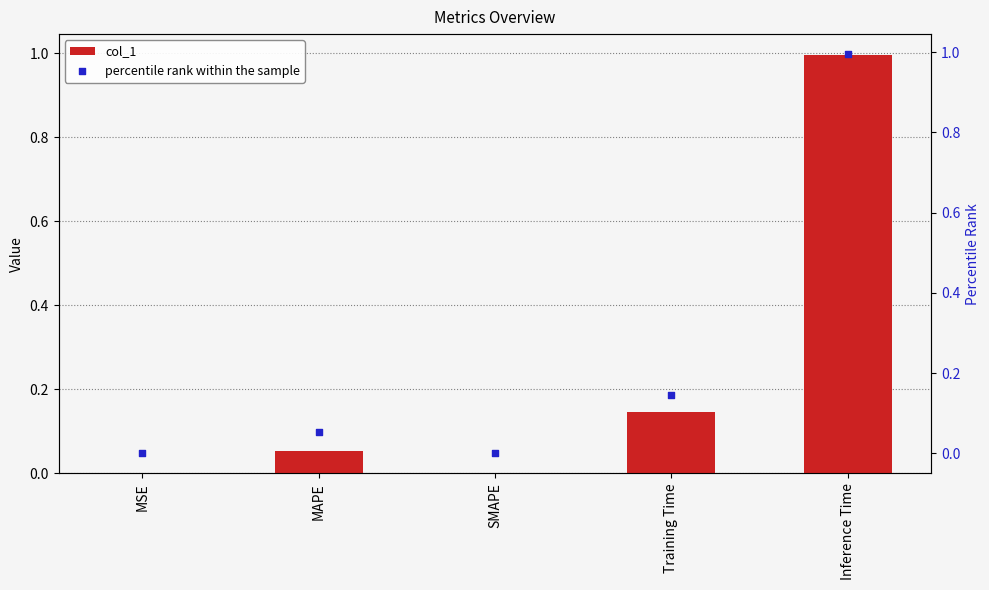

Which series contains the lowest Y value?

col_1